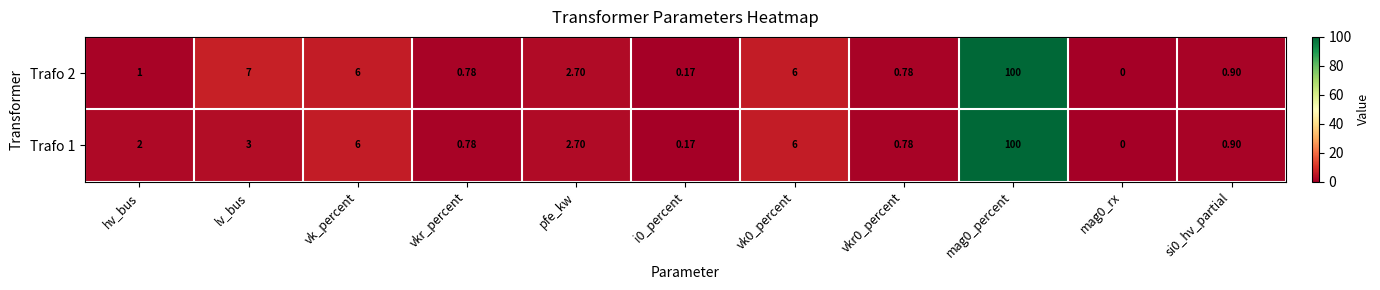

How many values in the Trafo 2 series are below 1?

5